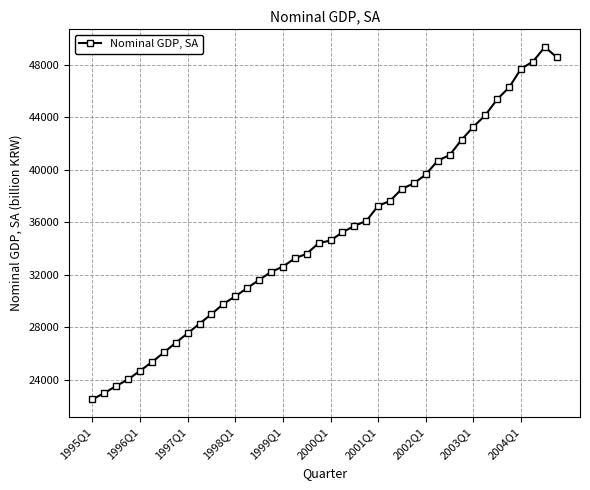

What is the value of the 12th point from the left?

29765.7